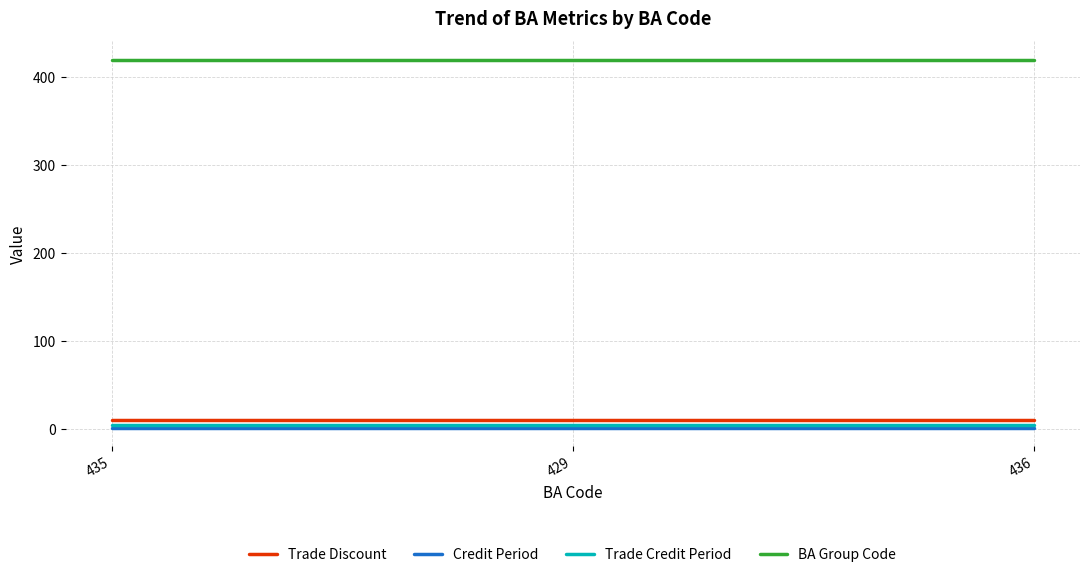

What is the highest value of the BA Group Code series?

420